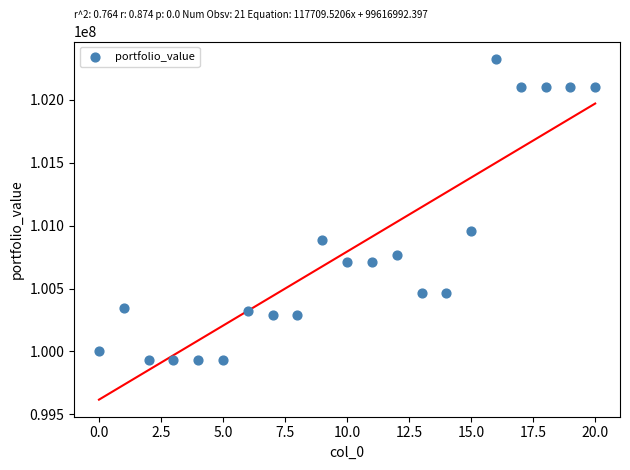

What is the range of Y values (max minus min)?

2395407.2